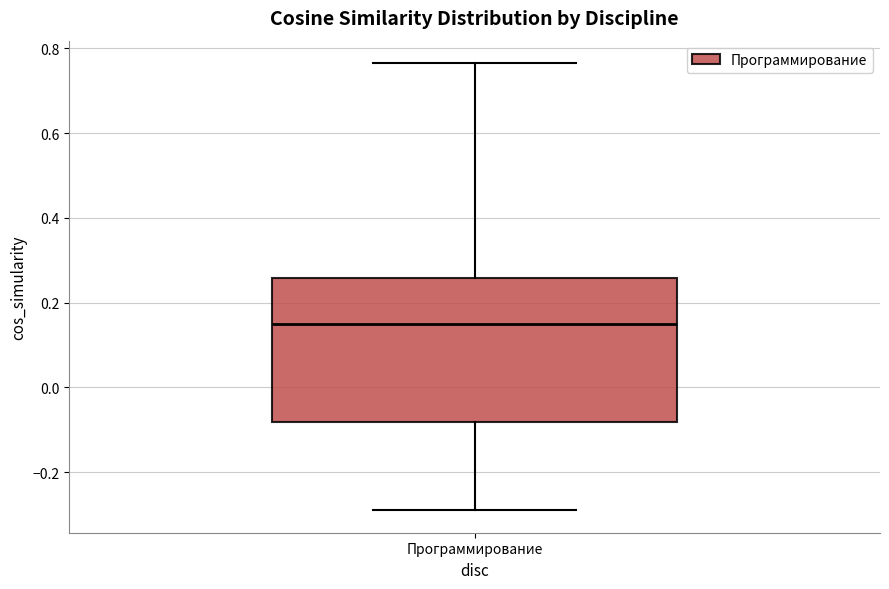

Where does the median line of the box for Программирование sit on the y-axis? The values are not printed on the chart, so give them approximately, as read against the axis.

0.14